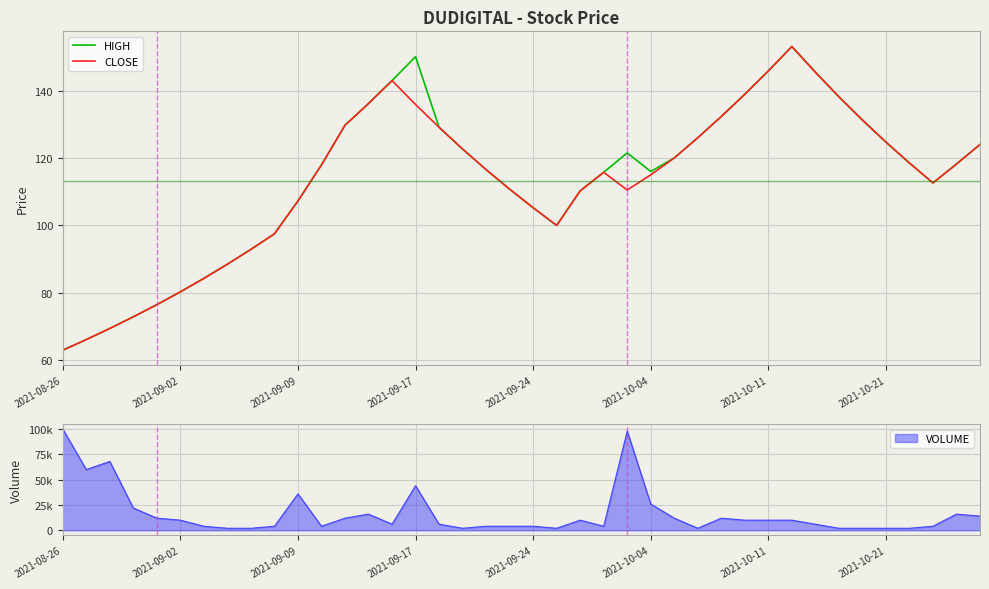

What is the value of the HIGH point at the 38th from the left?

112.6